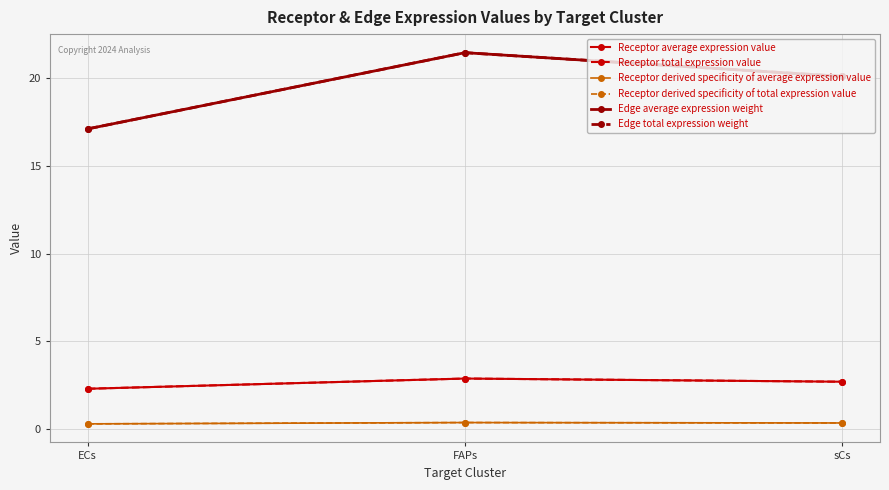

What is the highest value of the Edge average expression weight series?

21.5